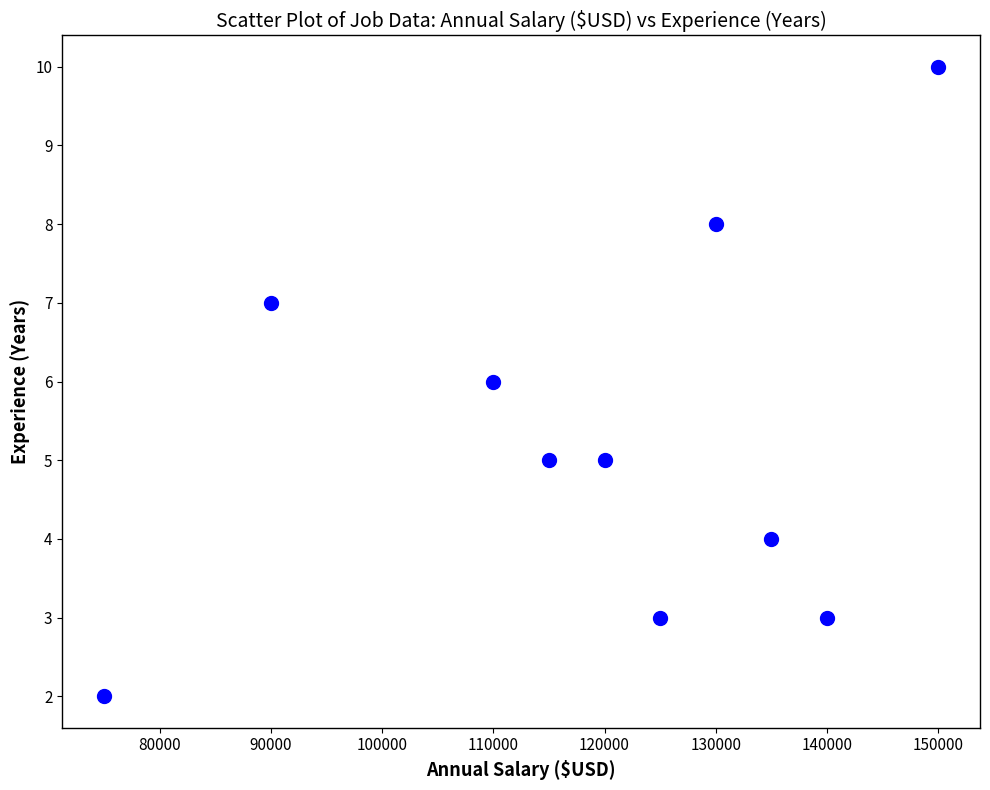

What is the range of X values (max minus min)?

75000